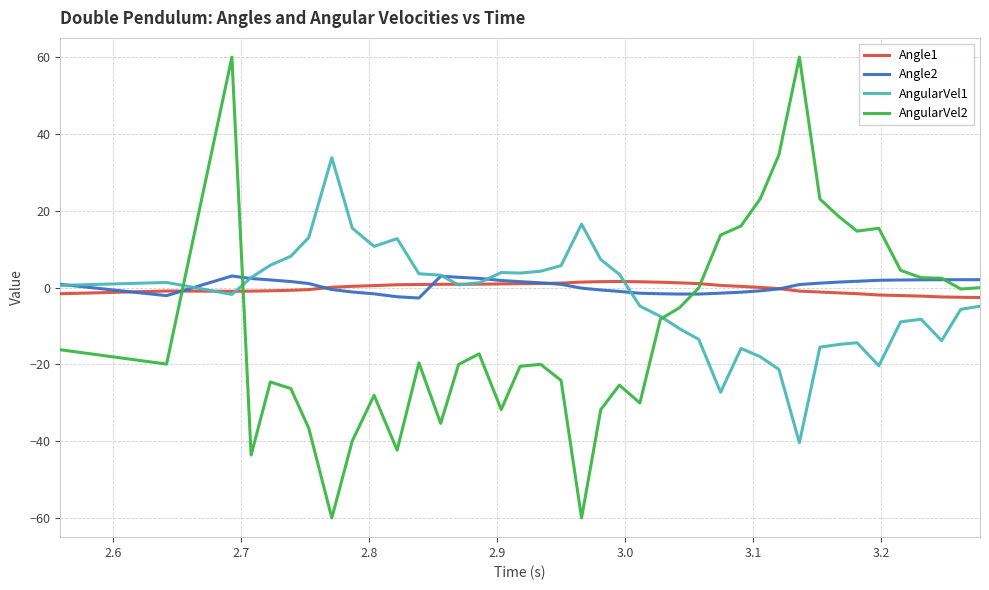

What is the minimum value for AngularVel2?

-60.0